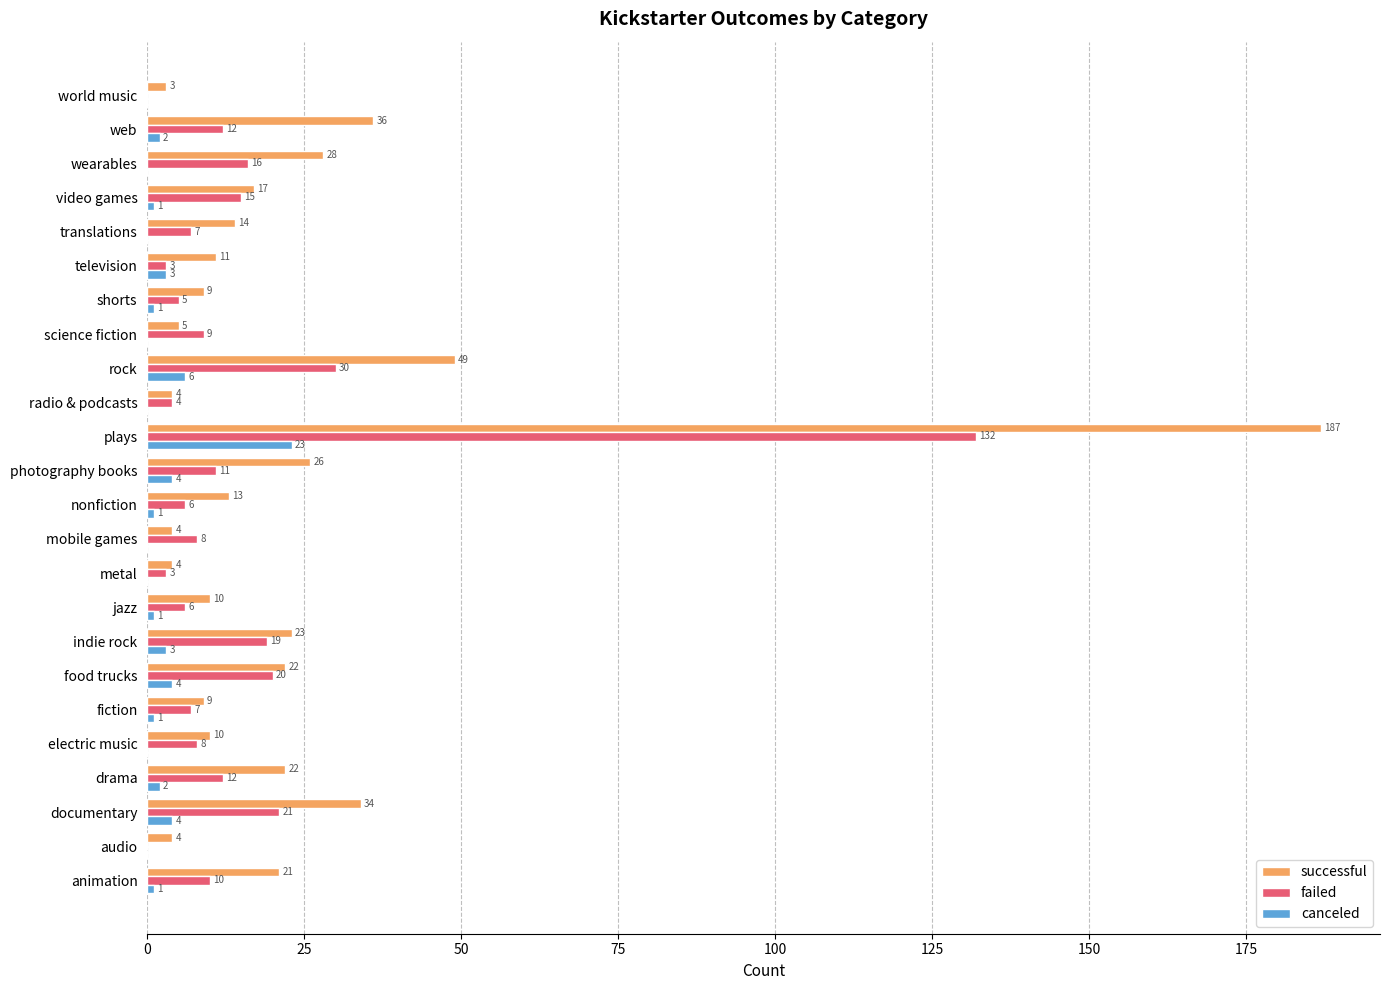

Count the number of data series in this chart.

3